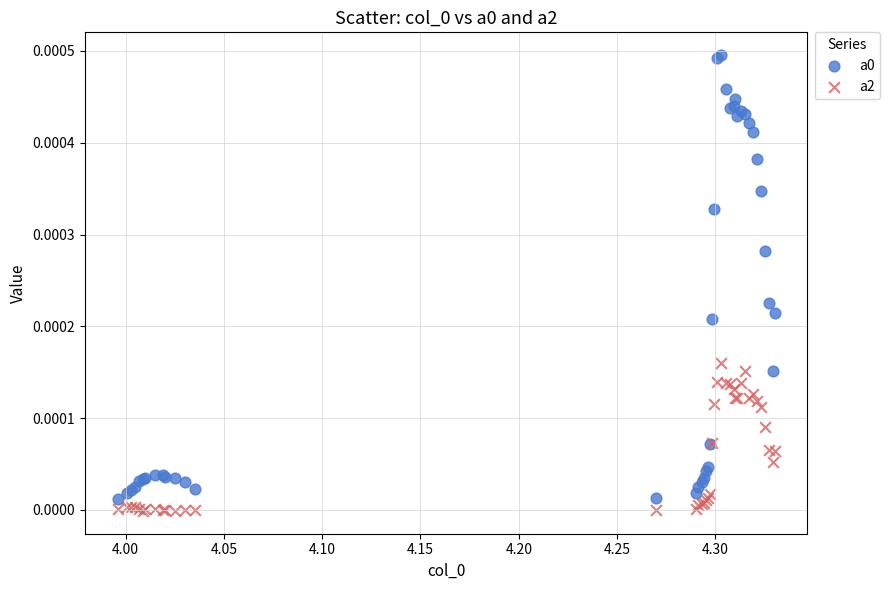

What is the X range (max minus min) for the scatter plot?

0.3